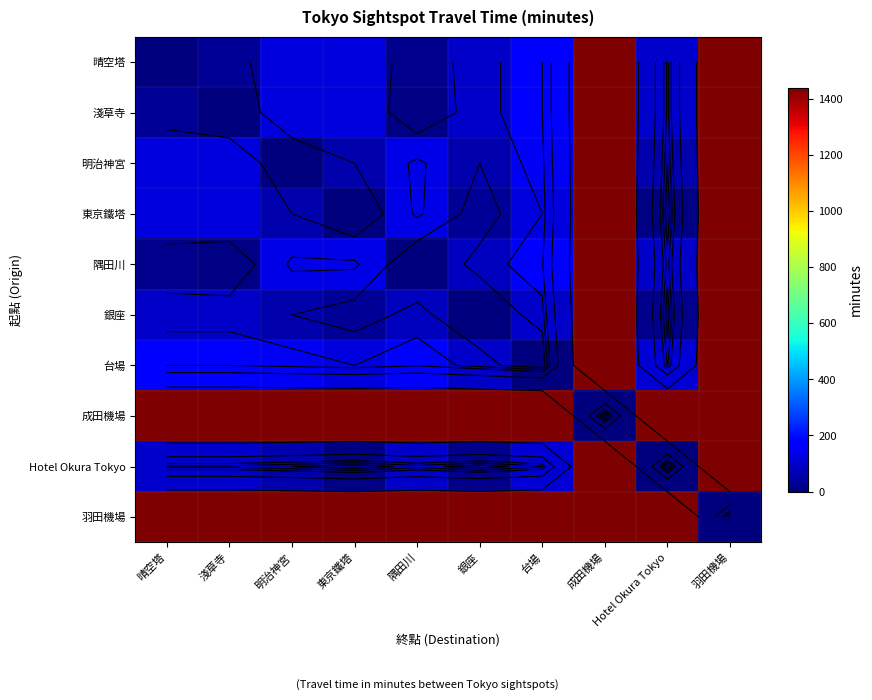

At which label does 台場 reach its peak?

成田機場